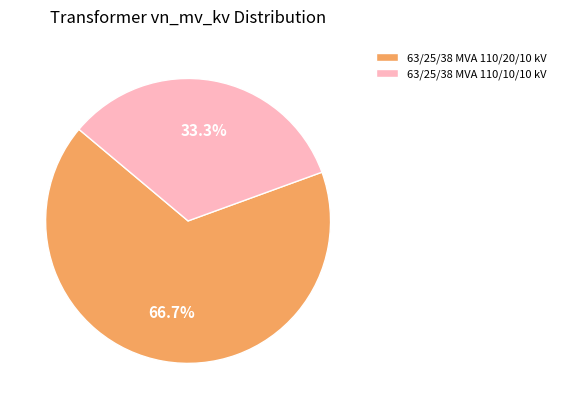

True or false: 63/25/38 MVA 110/10/10 kV accounts for 33% of the total.

True